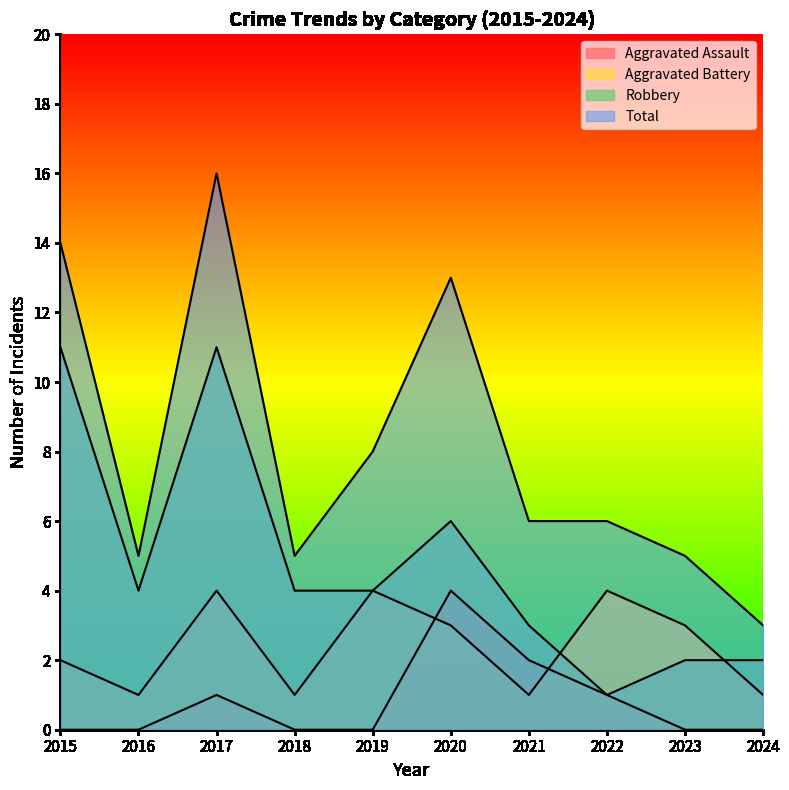

List the series in order of their peak value, highest first.

Total, Robbery, Aggravated Assault, Aggravated Battery